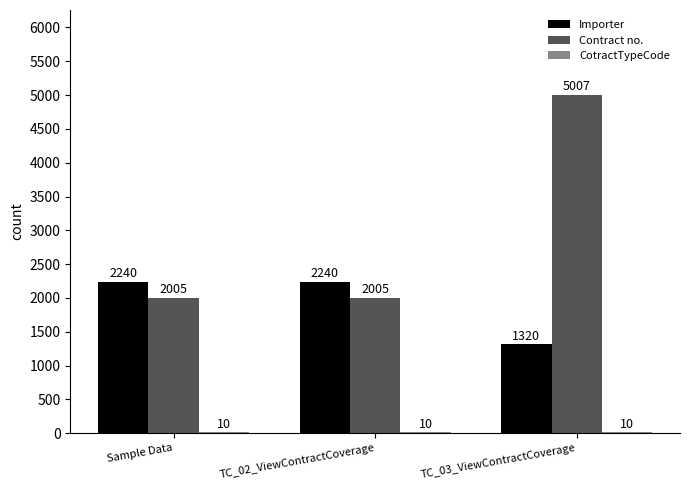

Between TC_02_ViewContractCoverage and TC_03_ViewContractCoverage, which series saw the biggest shift?

Contract no.